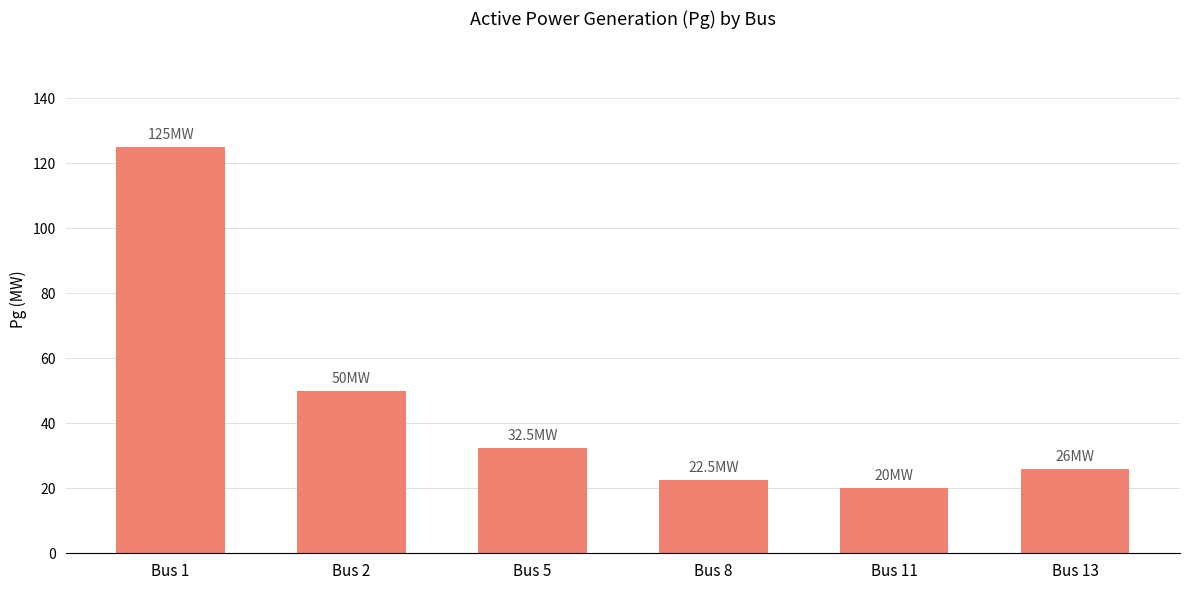

List the labels in order of value, smallest first.

Bus 11, Bus 8, Bus 13, Bus 5, Bus 2, Bus 1